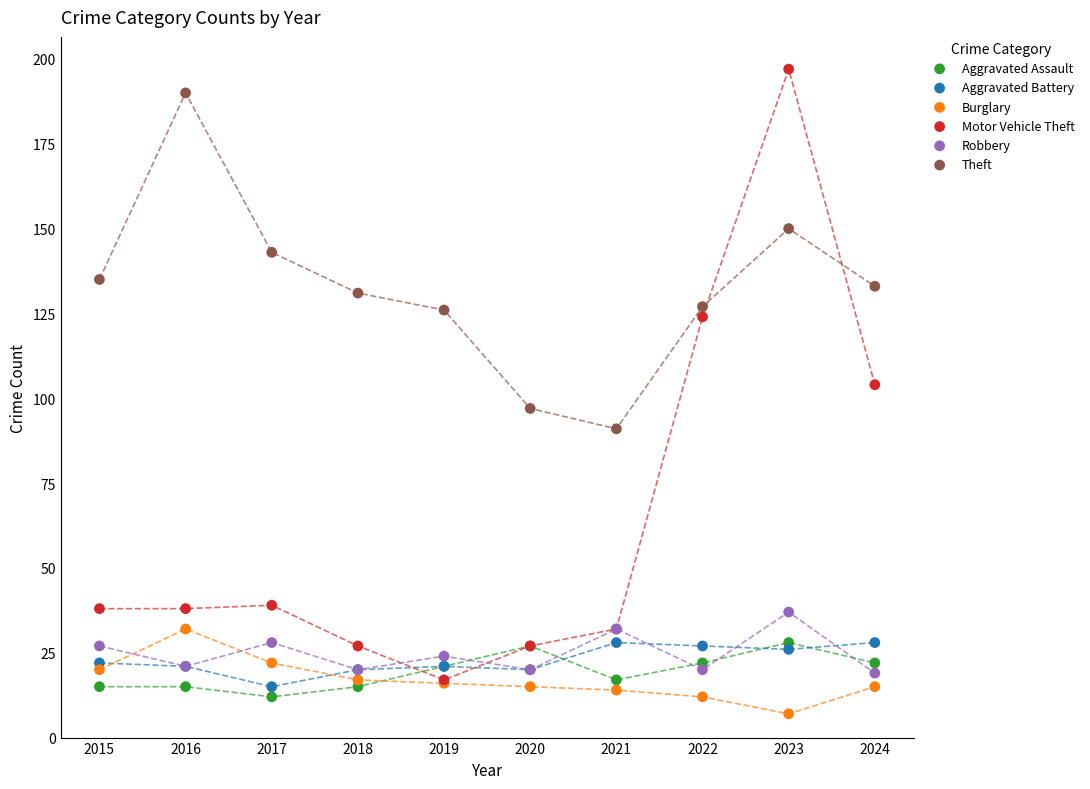

In the Motor Vehicle Theft series, what Y value is closest to 107?

104